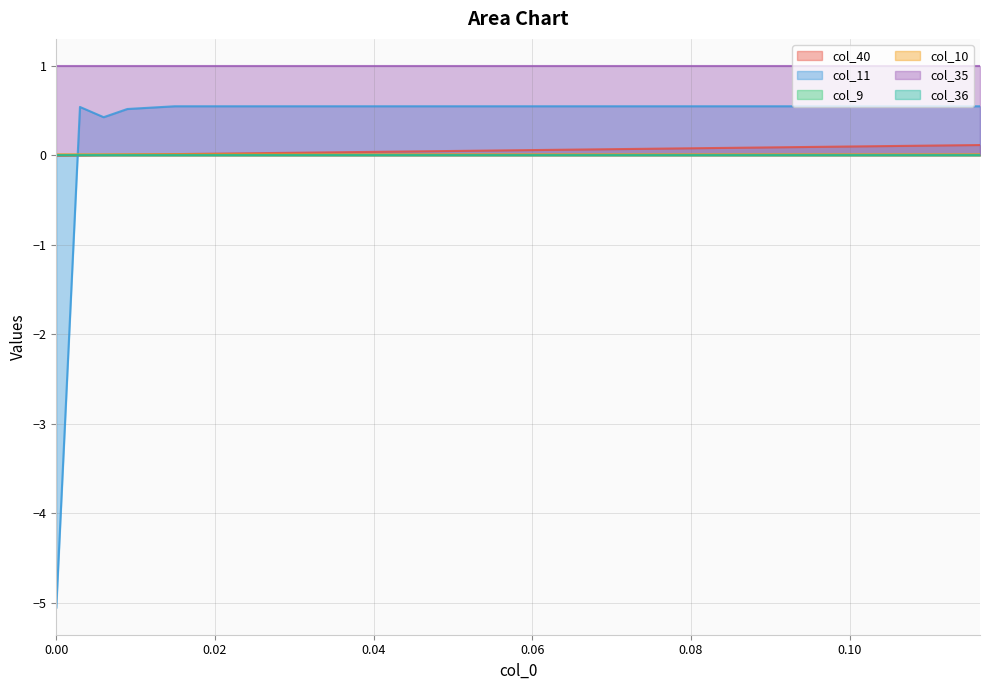

What is the sum of all col_10 values?

0.5